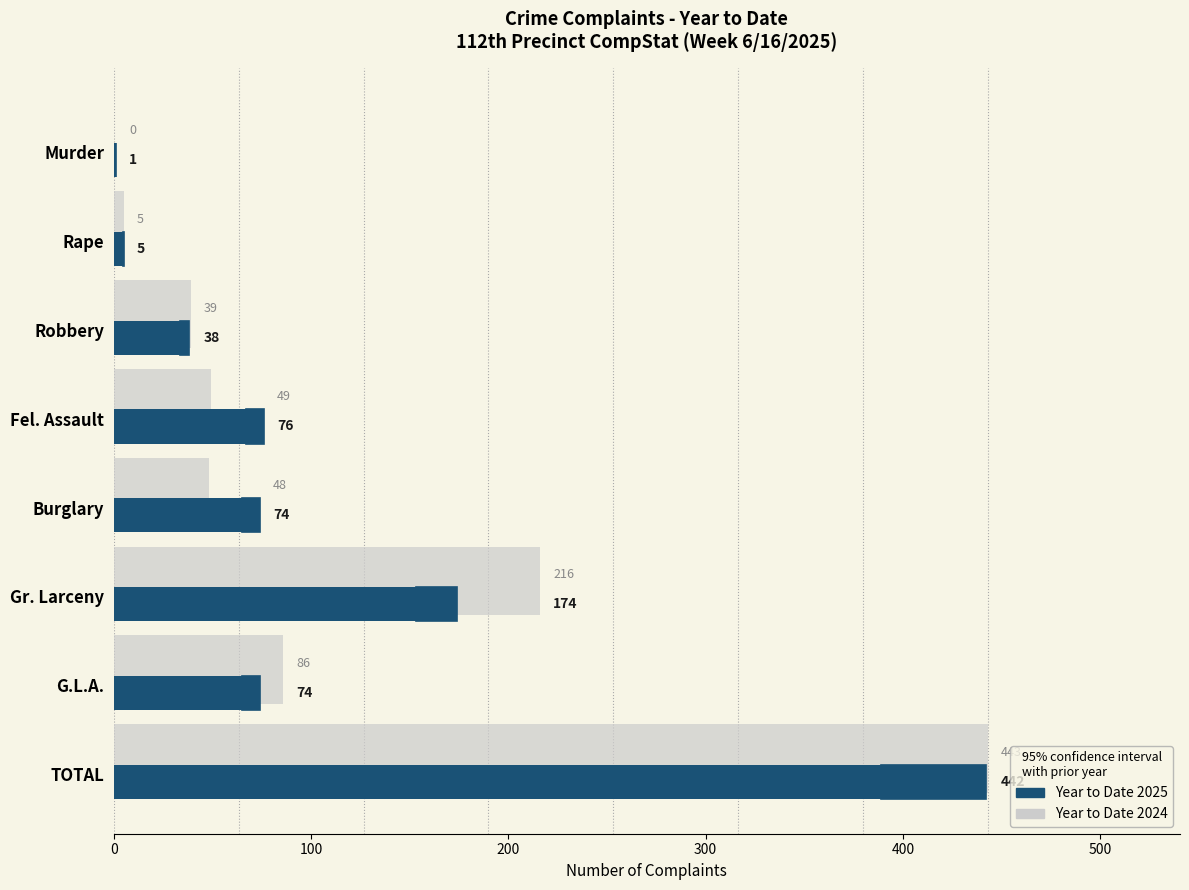

What is the approximate value of Year to Date 2024 at Burglary, to the nearest 50?

50